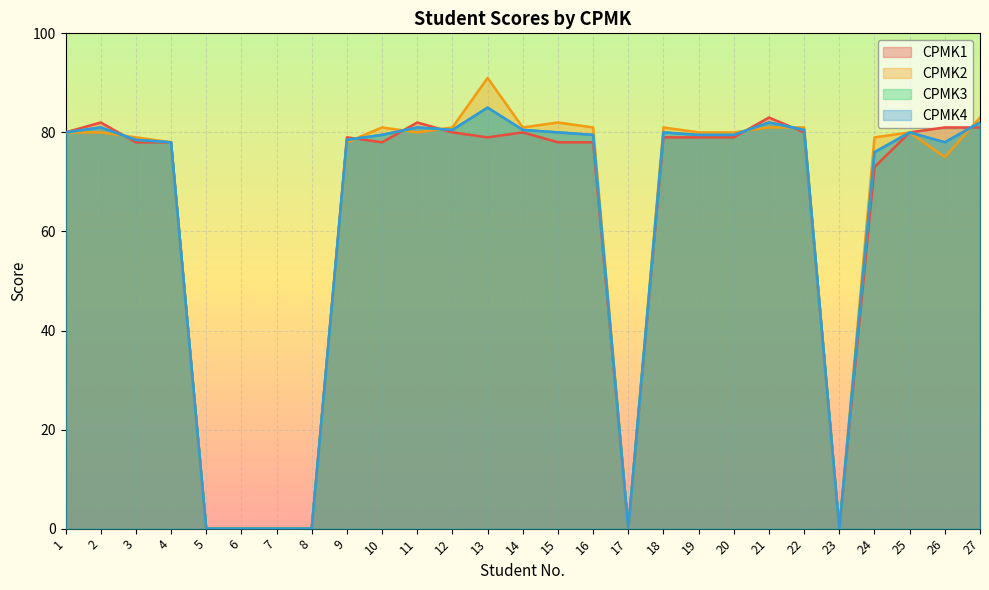

Which series has the widest spread of values?

CPMK2